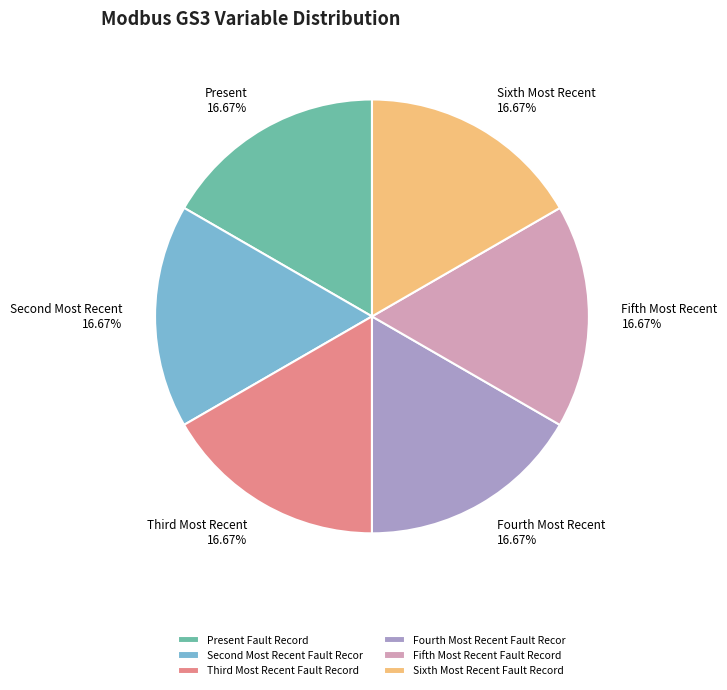

Combined, do Present Fault Record and Sixth Most Recent Fault Record account for over 50%?

No